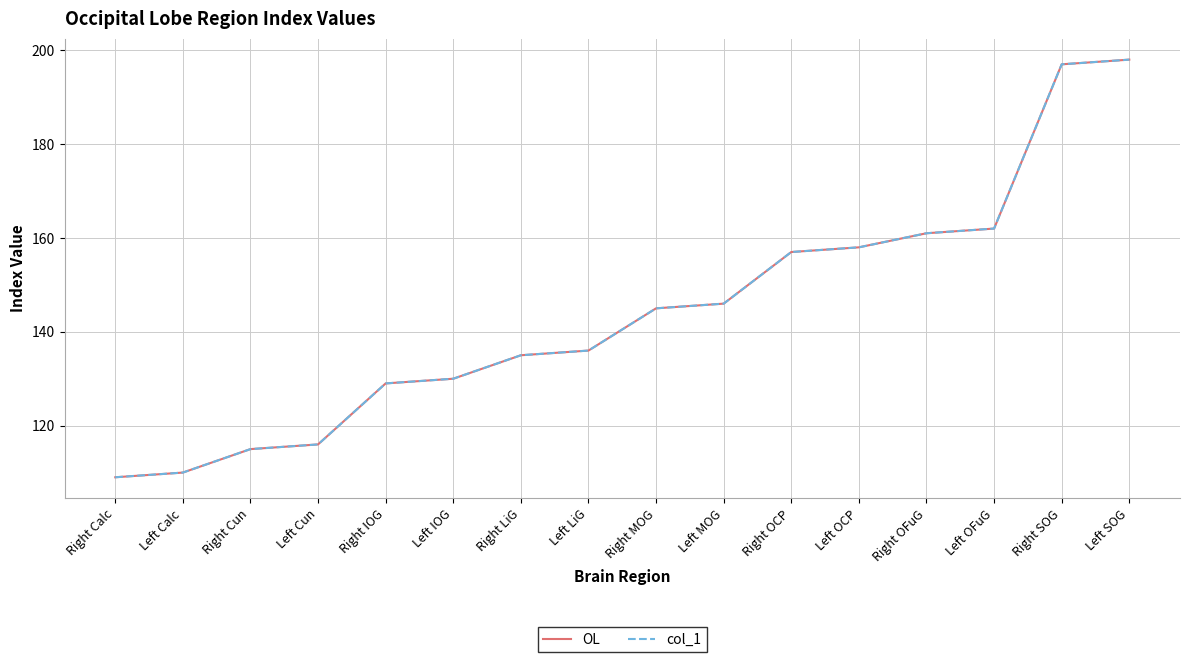

What is the value of the OL point at the 10th from the left?

146